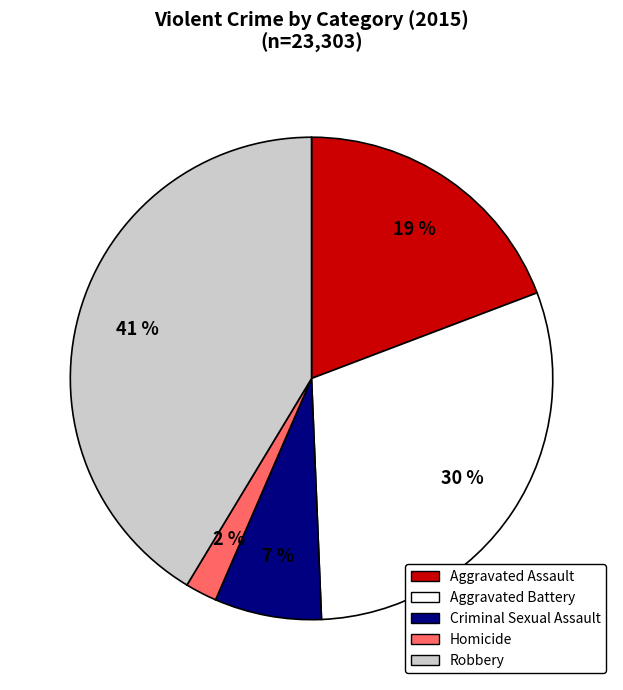

Which has a higher value, Aggravated Battery or Homicide?

Aggravated Battery